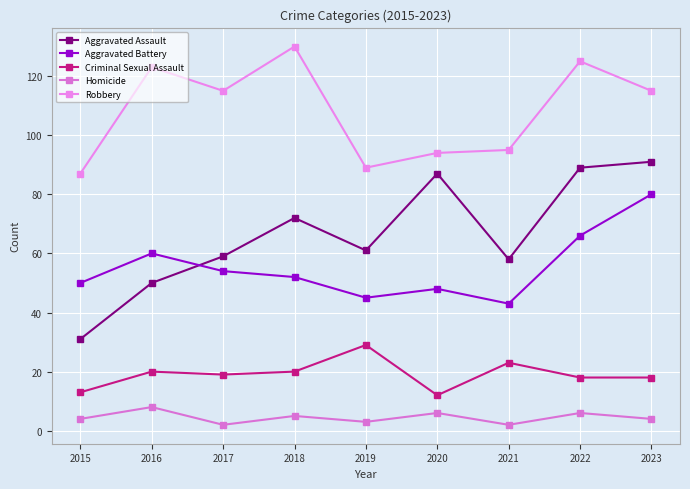

How many interior local peaks does the Aggravated Battery series have?

2